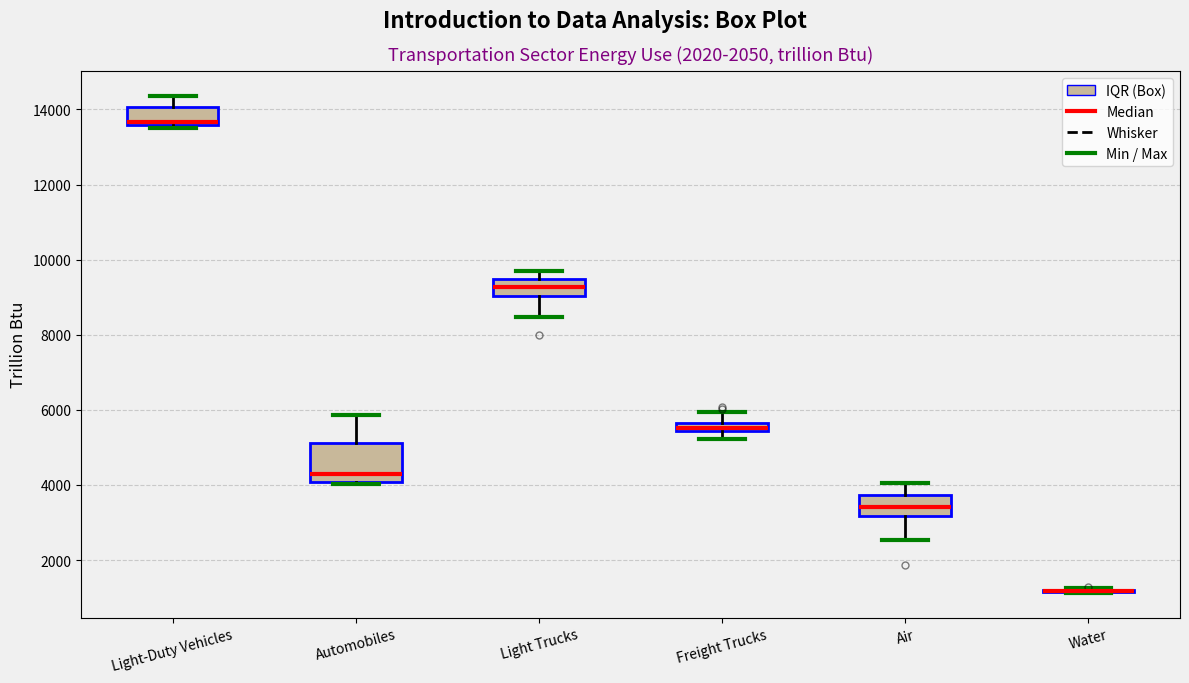

Where does the upper whisker of the box for Light Trucks end on the y-axis? The values are not printed on the chart, so give them approximately, as read against the axis.

9600